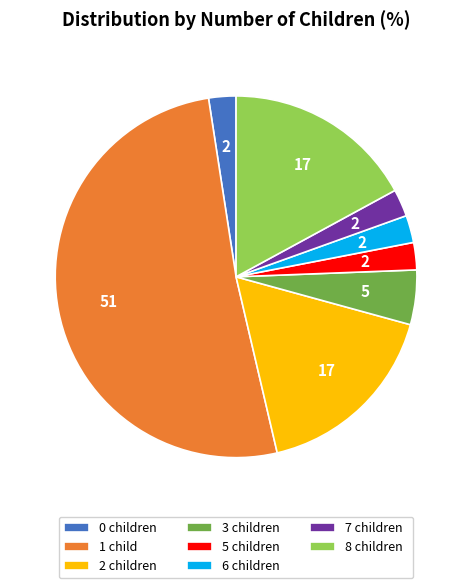

Between 8 children and 1 child, which is larger?

1 child